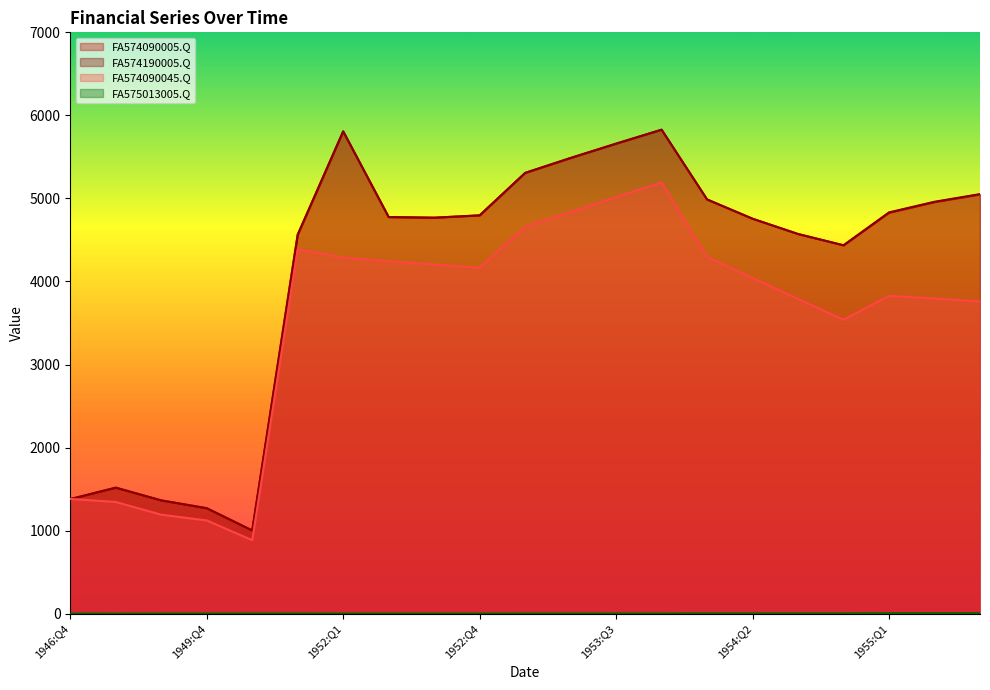

How many distinct data groups are displayed?

4